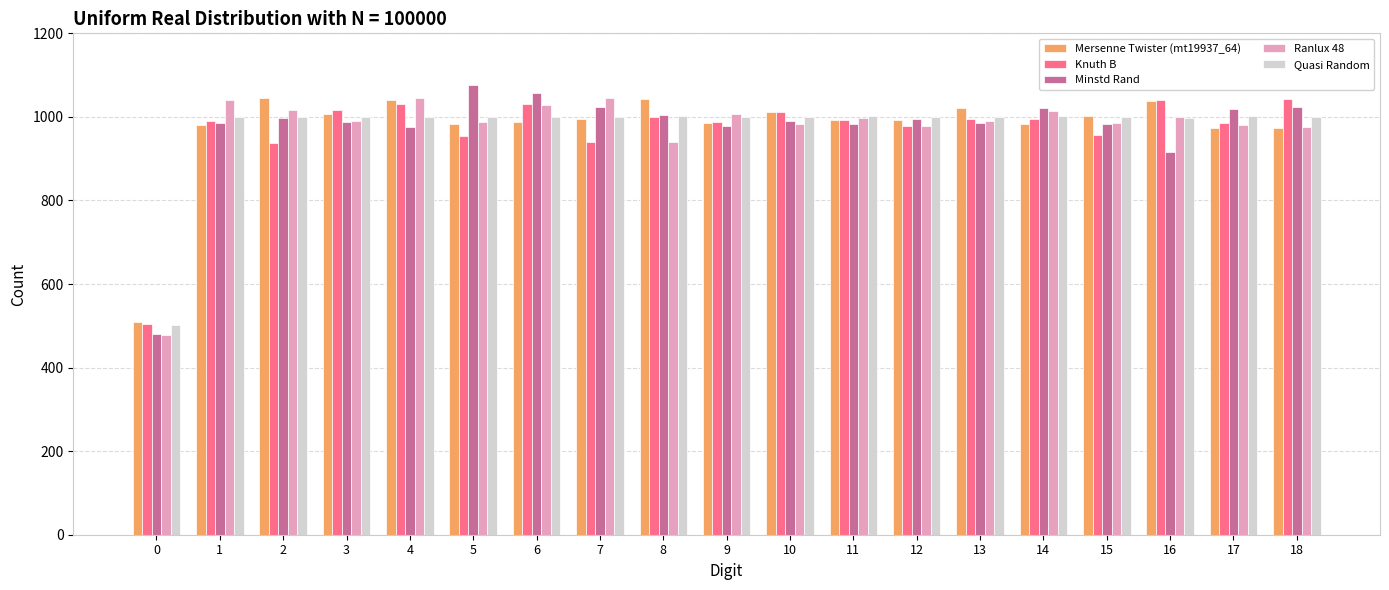

What is the sum of all Quasi Random values?

18501